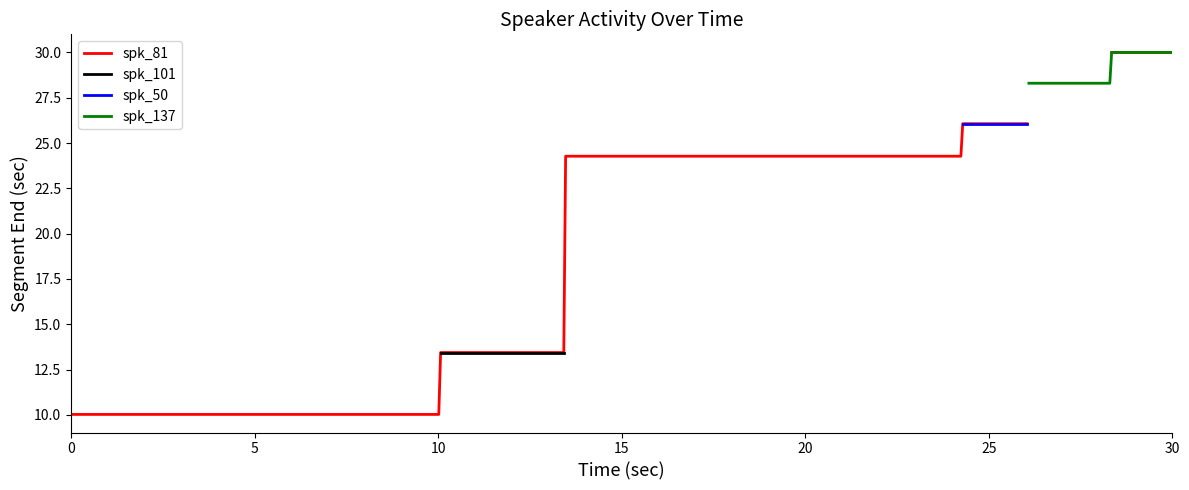

How many lines are shown in the chart?

4